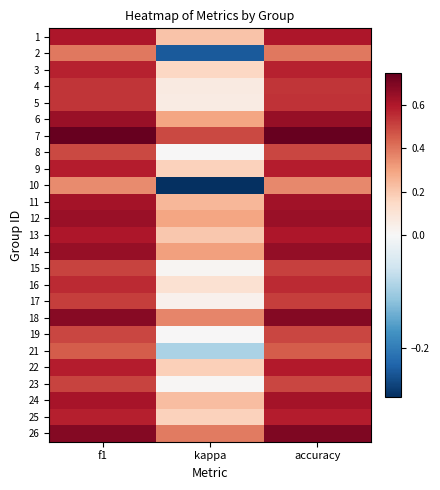

At which category does the chart reach its minimum across all series?

kappa